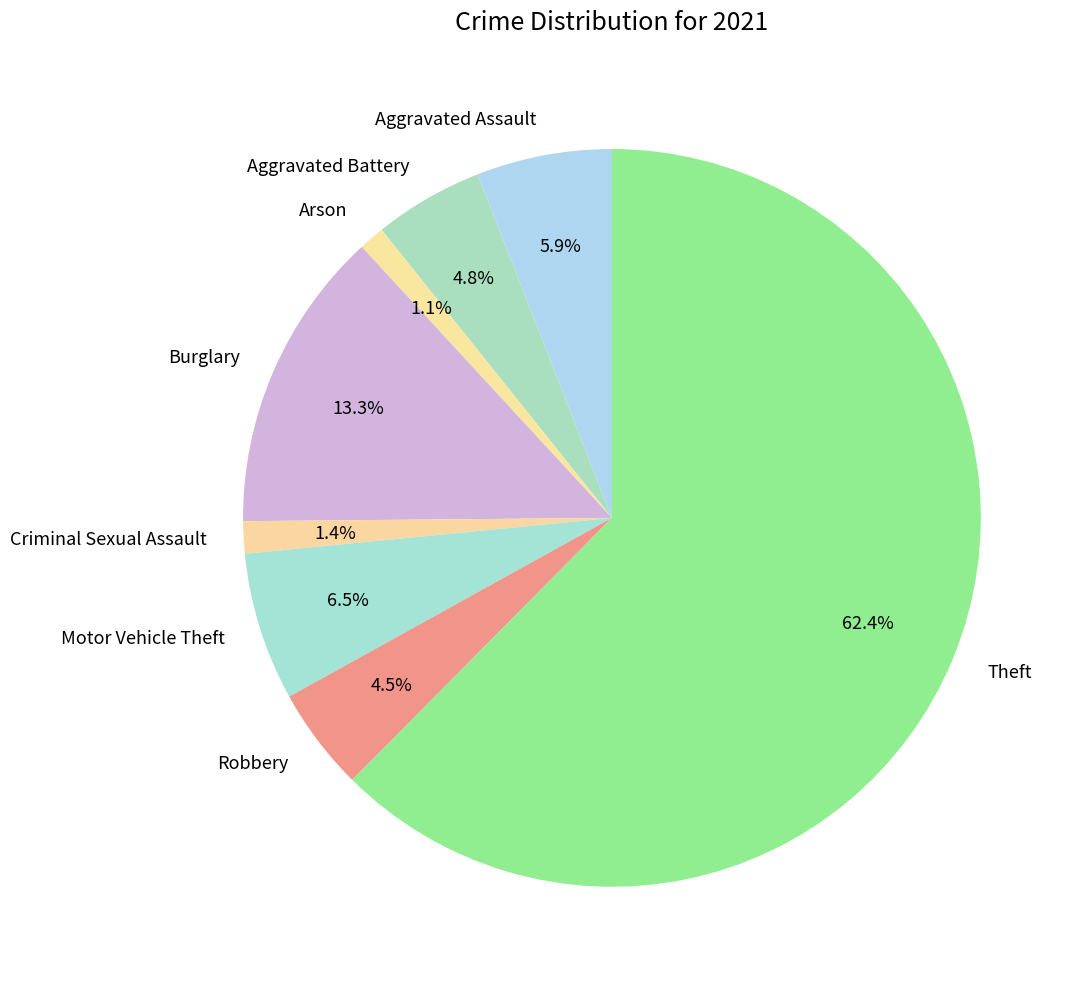

Which has a higher value, Burglary or Criminal Sexual Assault?

Burglary